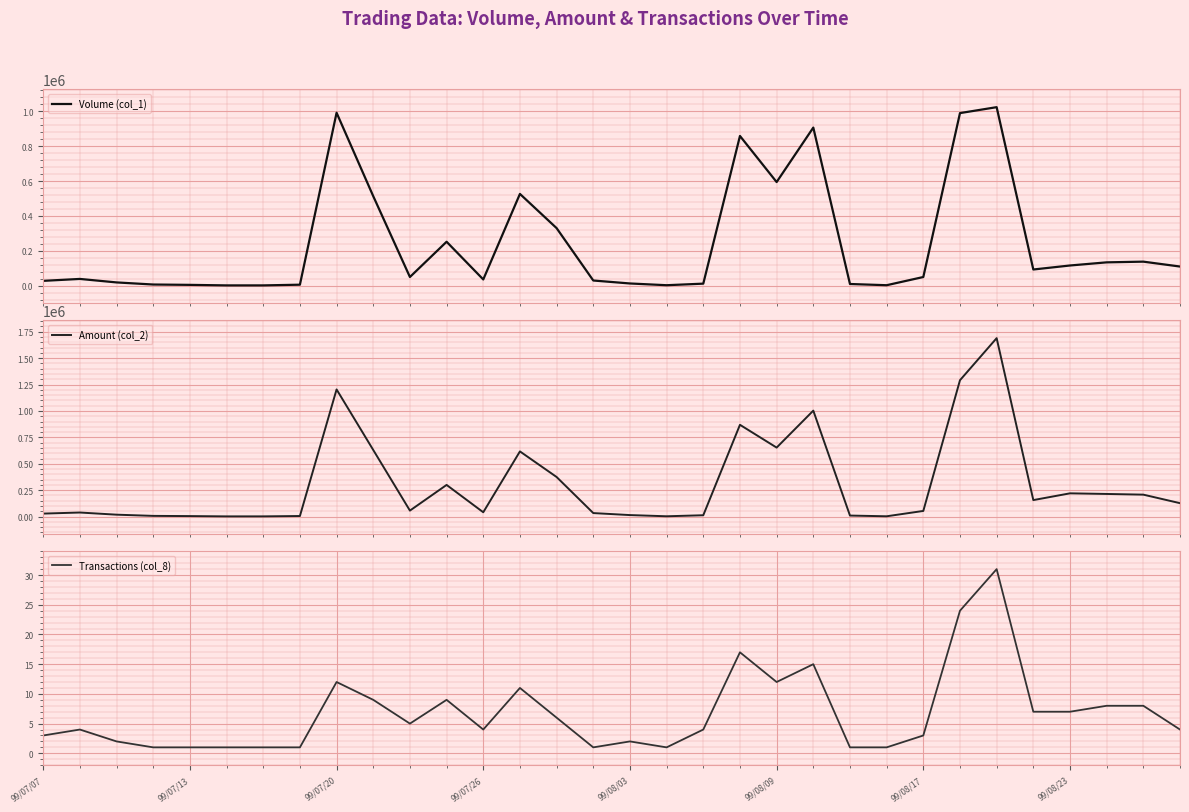

Between 10 and 23, which series saw the biggest shift?

Amount (col_2)